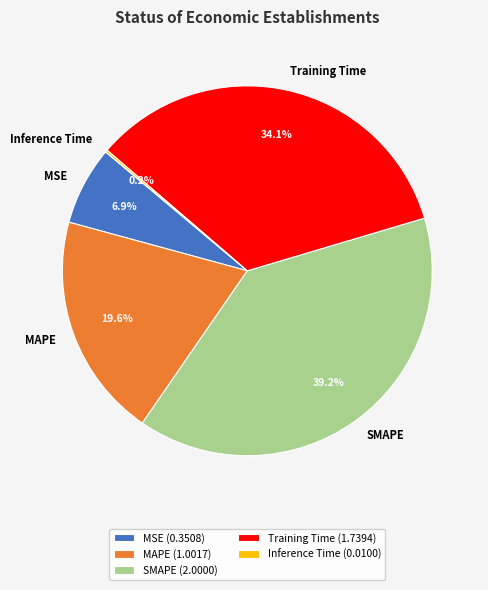

The Training Time slice represents 23% of the pie. True or false?

False